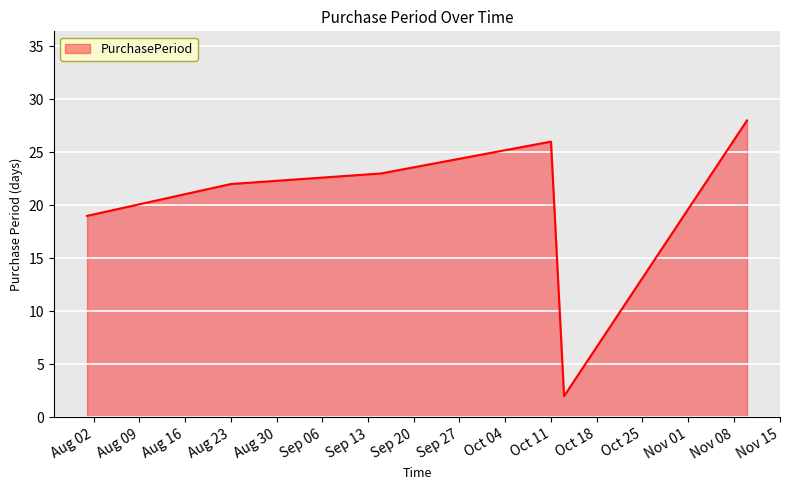

What is the average value?

20